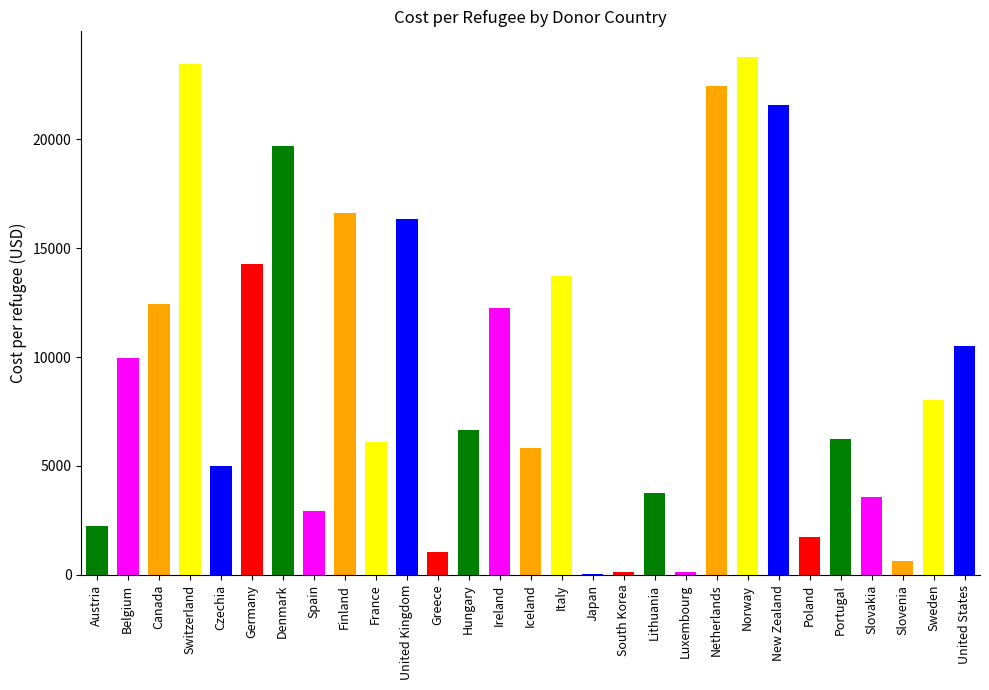

Are the bars horizontal?

No